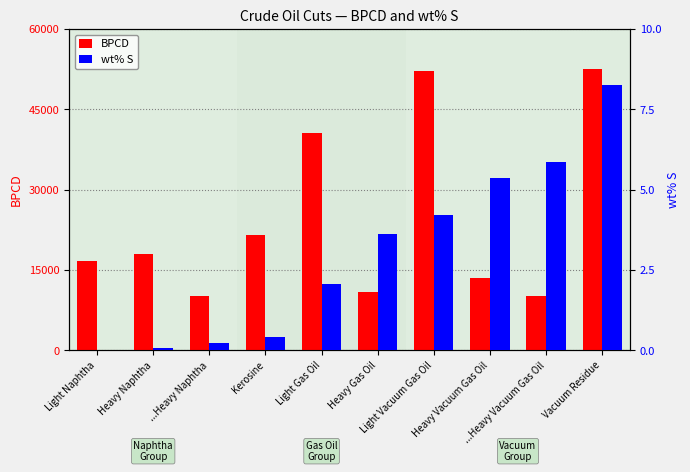

List the series in order of their peak value, highest first.

BPCD, wt% S